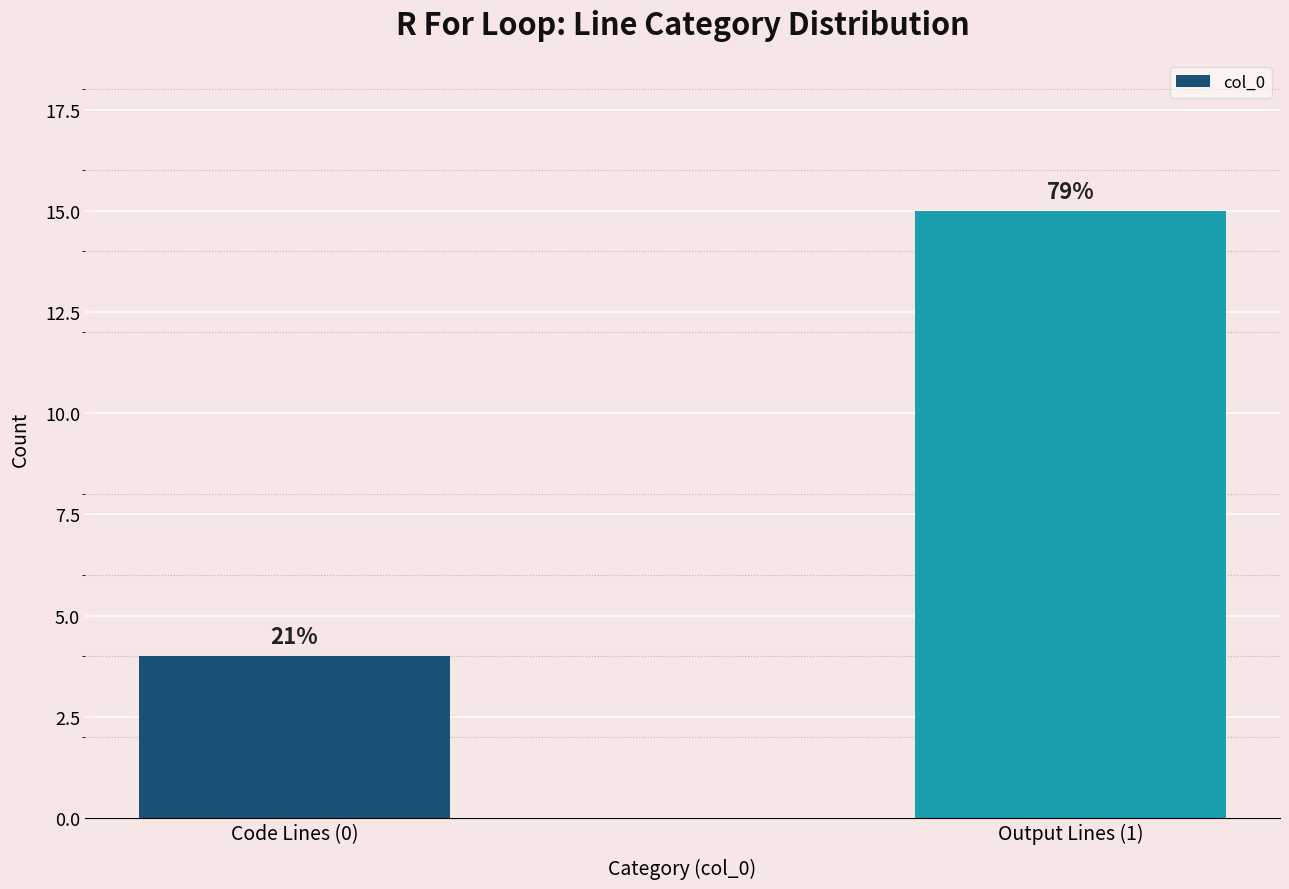

What is the smallest value displayed?

4